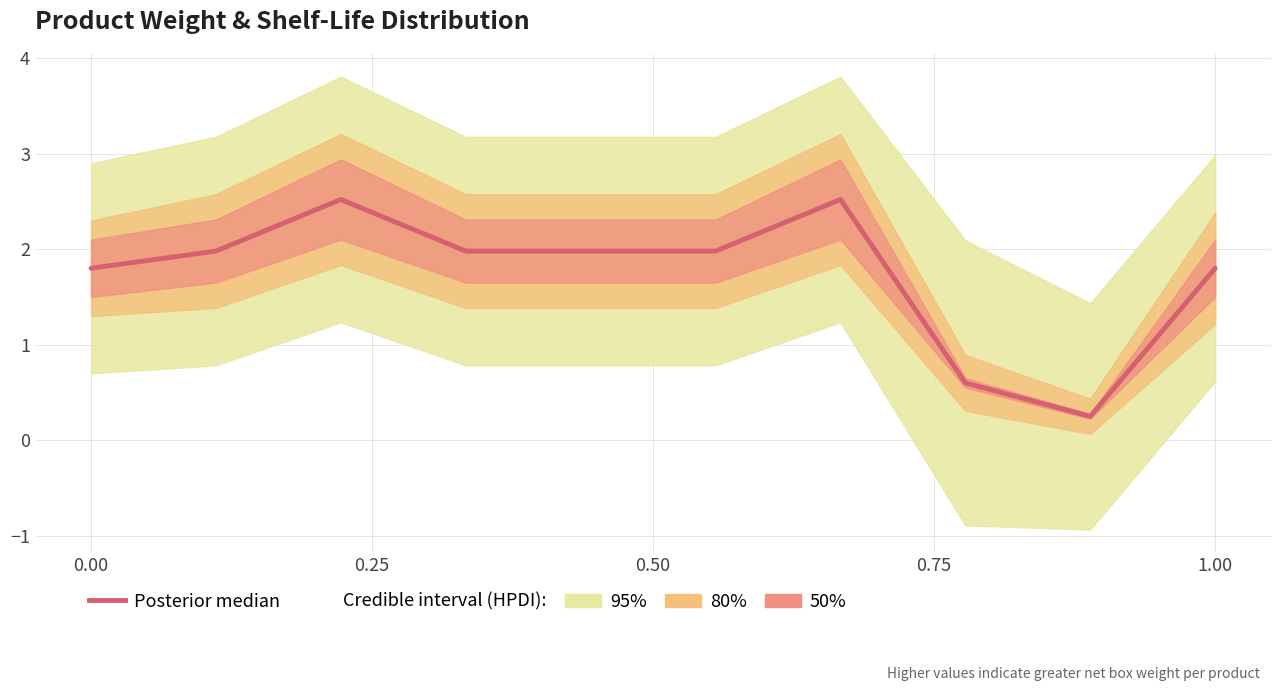

True or false: there are more than 2 points higher than both neighbors.

False